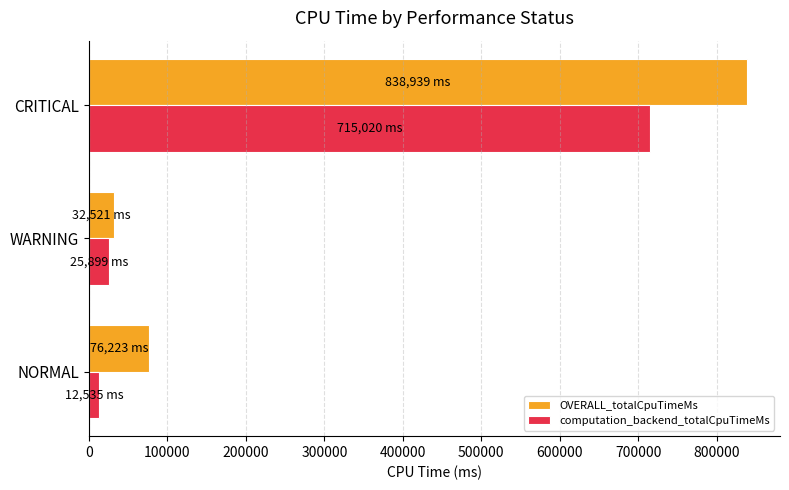

Rank the categories by OVERALL_totalCpuTimeMs value from highest to lowest.

CRITICAL, NORMAL, WARNING